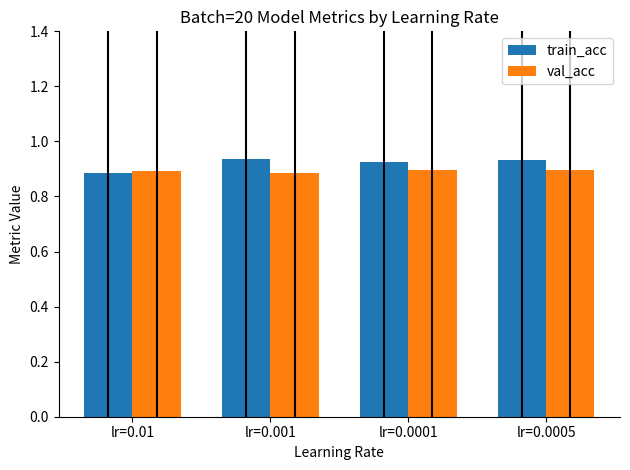

Which series has the largest total across all categories?

train_acc